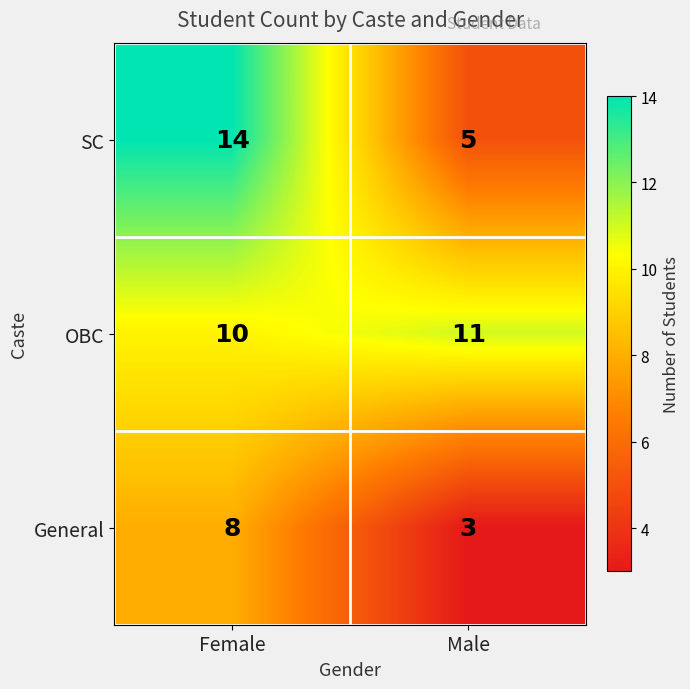

At how many categories does at least one series exceed 7?

2